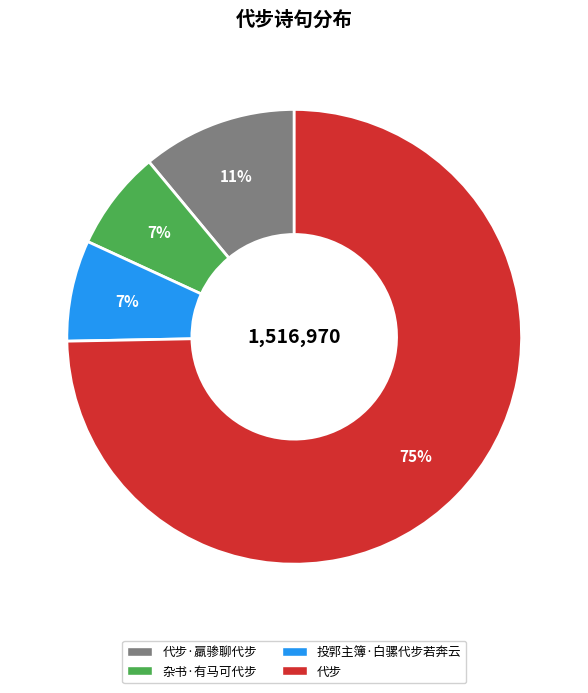

Does any single category account for the majority?

Yes